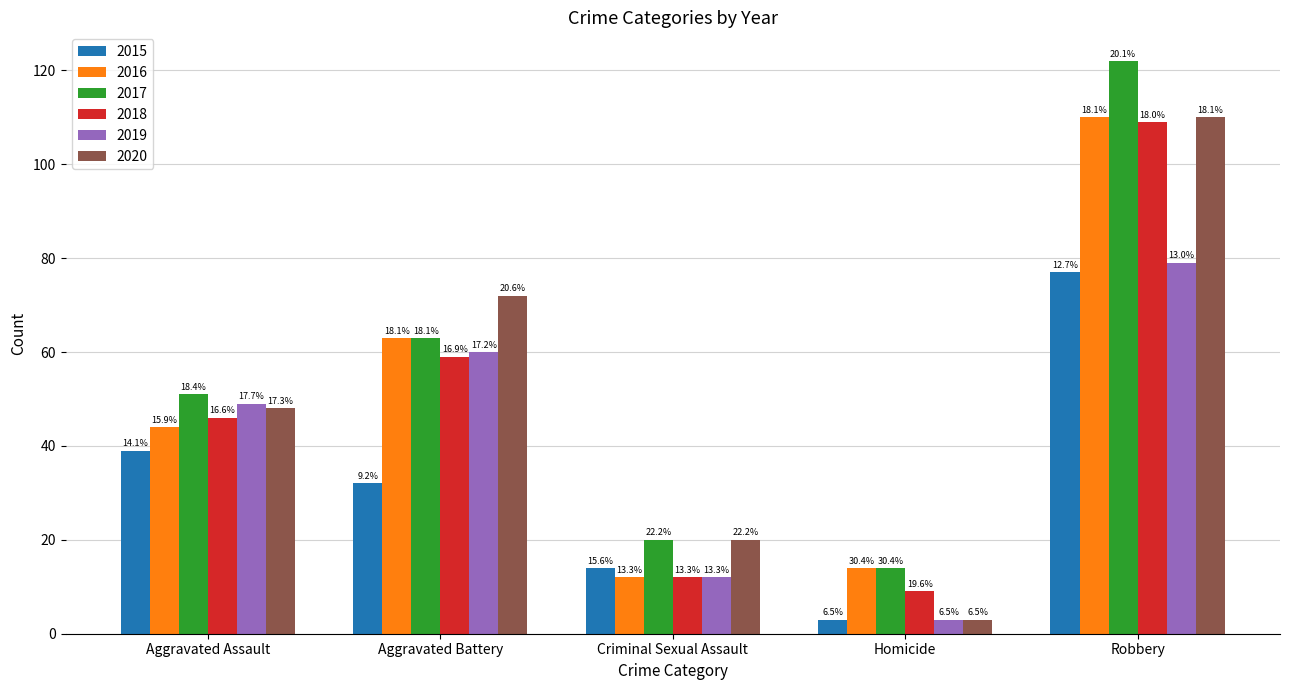

Is it true that 2015 equals 20 at Criminal Sexual Assault?

False